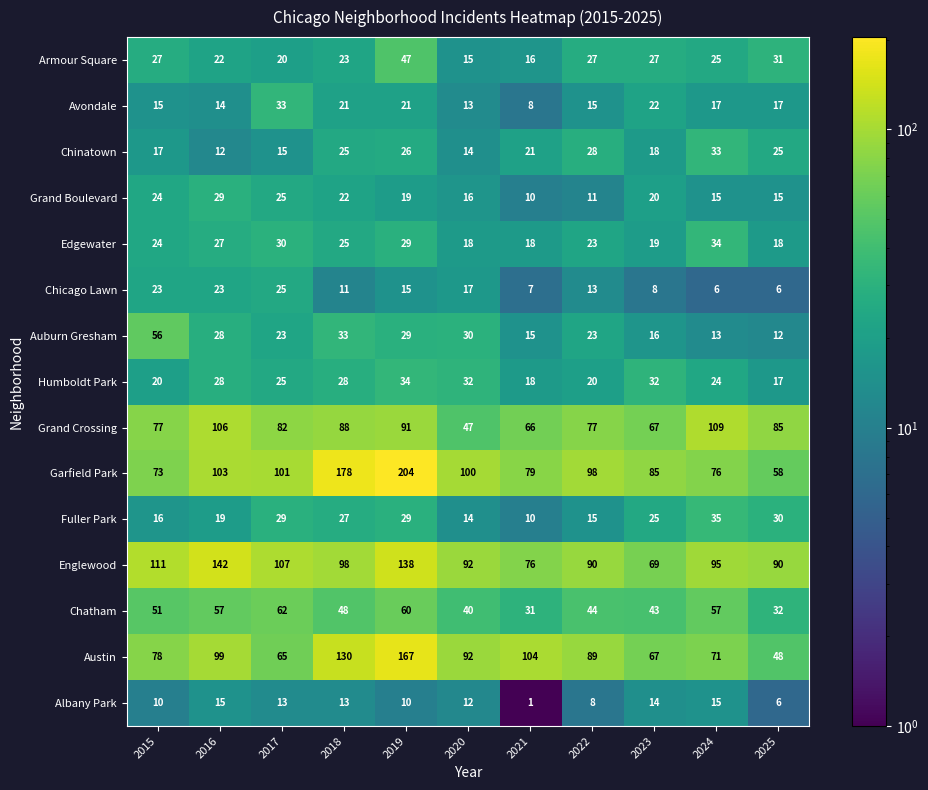

What is the sum of all Grand Boulevard values?

206